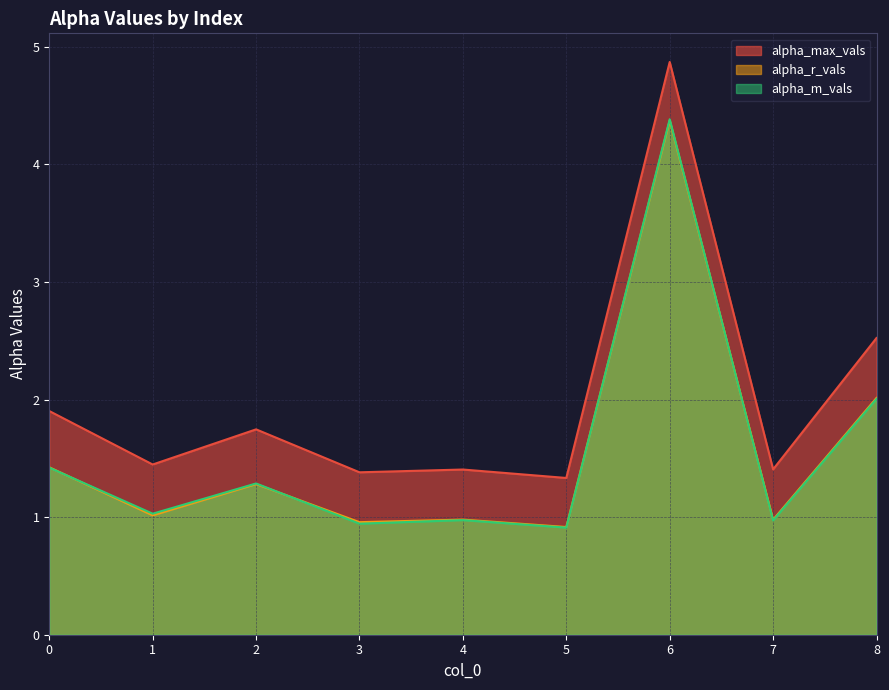

How many interior local valleys does the alpha_m_vals series have?

4